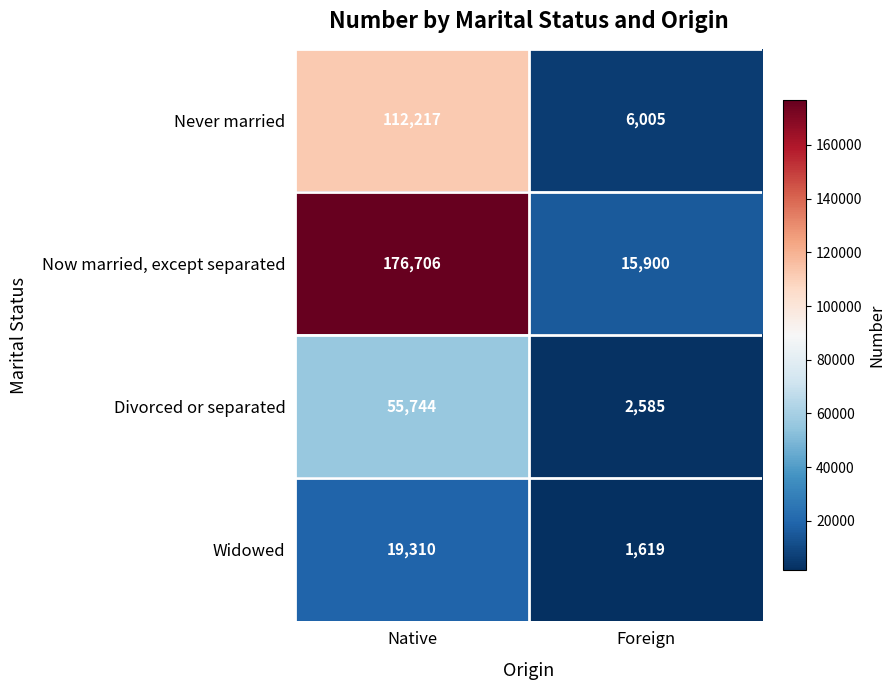

What is the minimum value shown in the chart?

1619